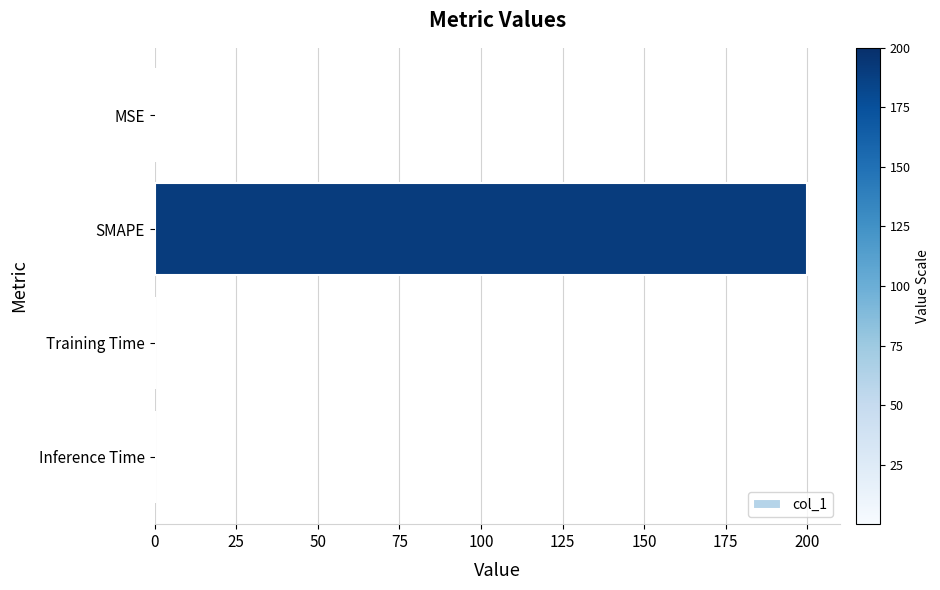

What is the greatest value displayed?

200.0